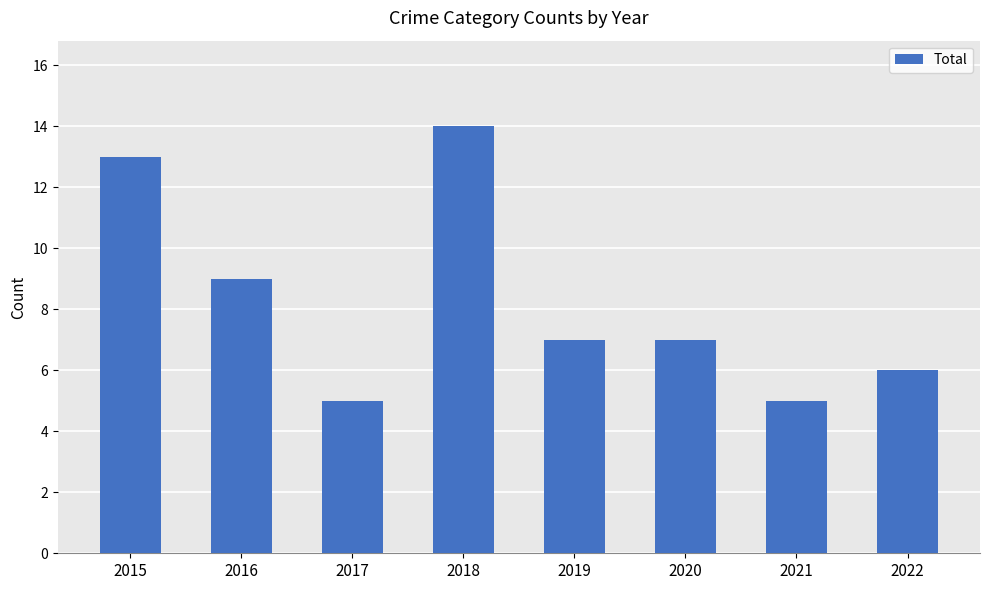

What is the smallest value displayed?

5